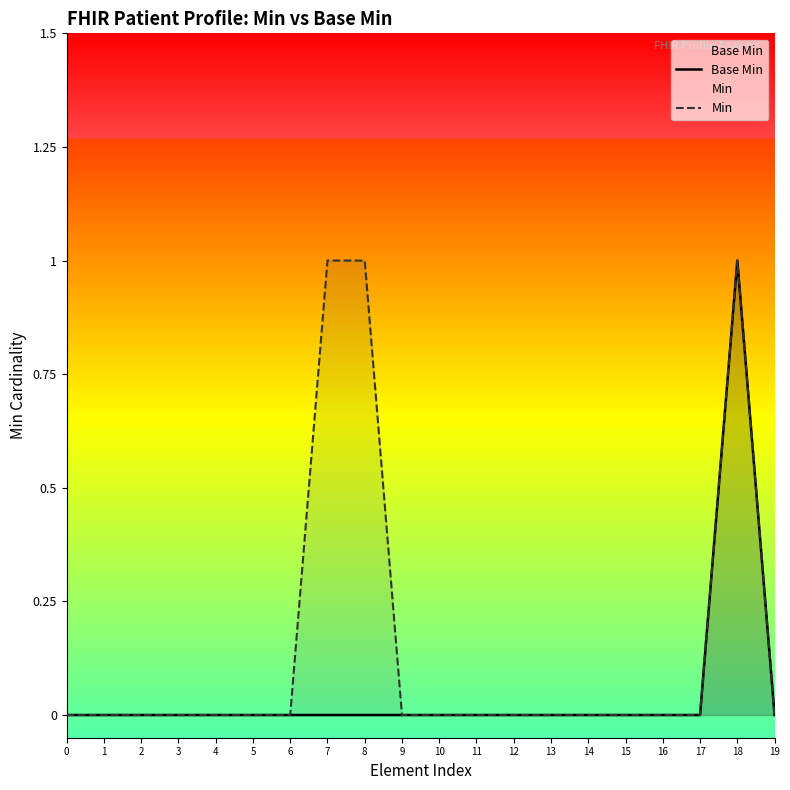

At which category does Min reach its first local peak?

18